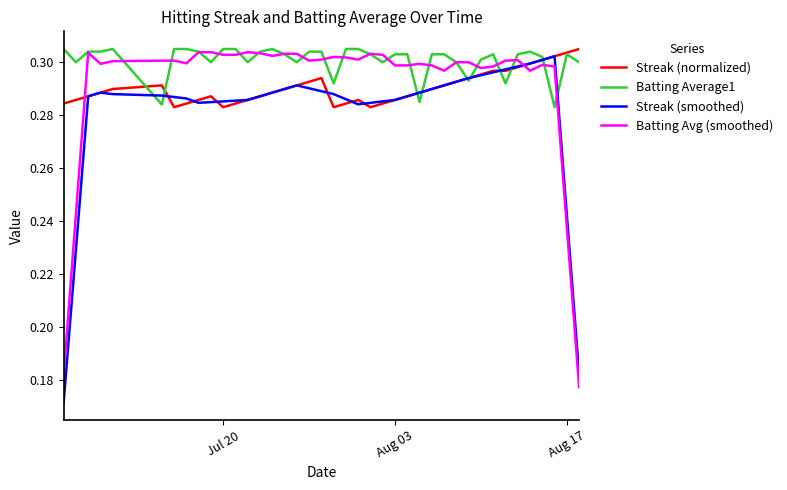

Which series has the largest total across all categories?

Batting Average1